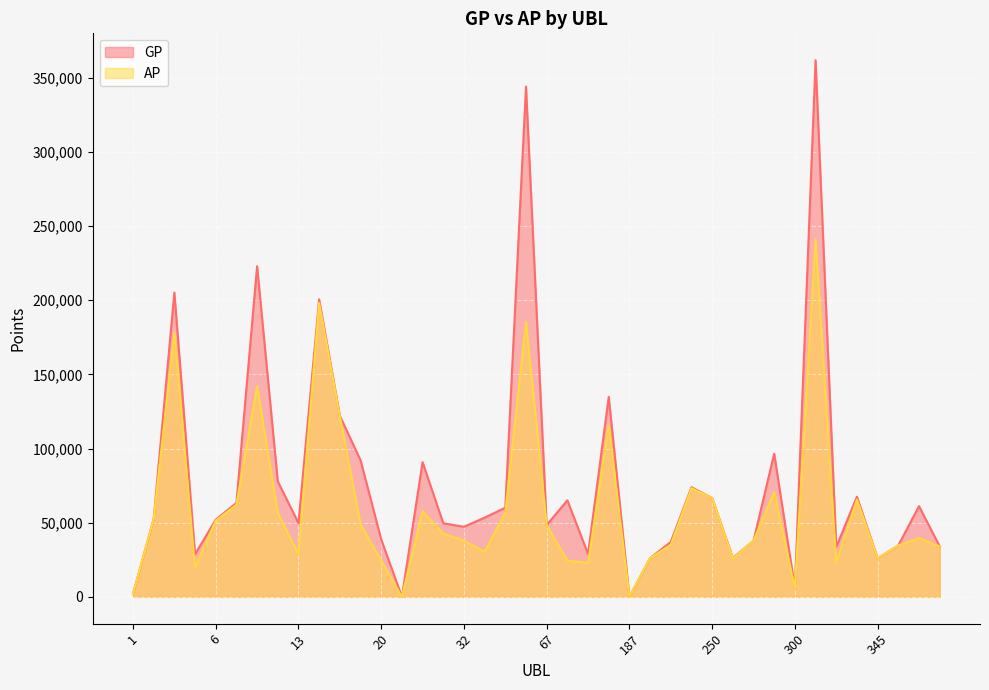

True or false: AP and GP intersect in this chart.

False